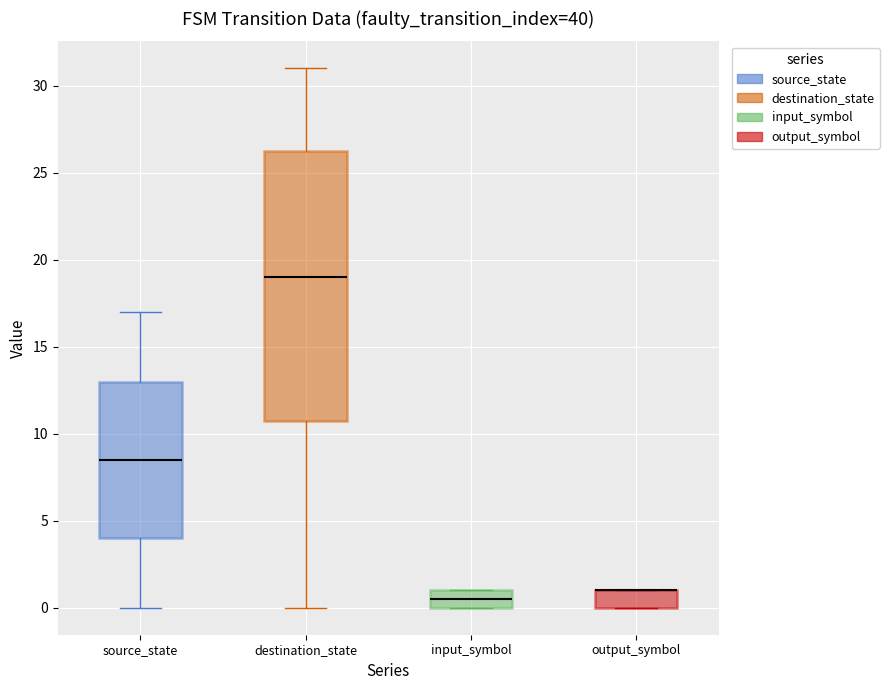

Reading left to right, transcribe this box plot: for each box, give where its median line is, the range the box spans, and where its two whiskers end, as read against the y-axis. The values are not printed on the chart, so give them approximately, as read against the axis.

source_state: median 8.5, box 4.0 to 13.0, whiskers 0.0 to 17.0
destination_state: median 19.0, box 11.0 to 26.5, whiskers 0.0 to 31.0
input_symbol: median 0.5, box 0.0 to 1.0, whiskers 0.0 to 1.0
output_symbol: median 1.0 (drawn on the box's upper edge), box 0.0 to 1.0, whiskers 0.0 to 1.0